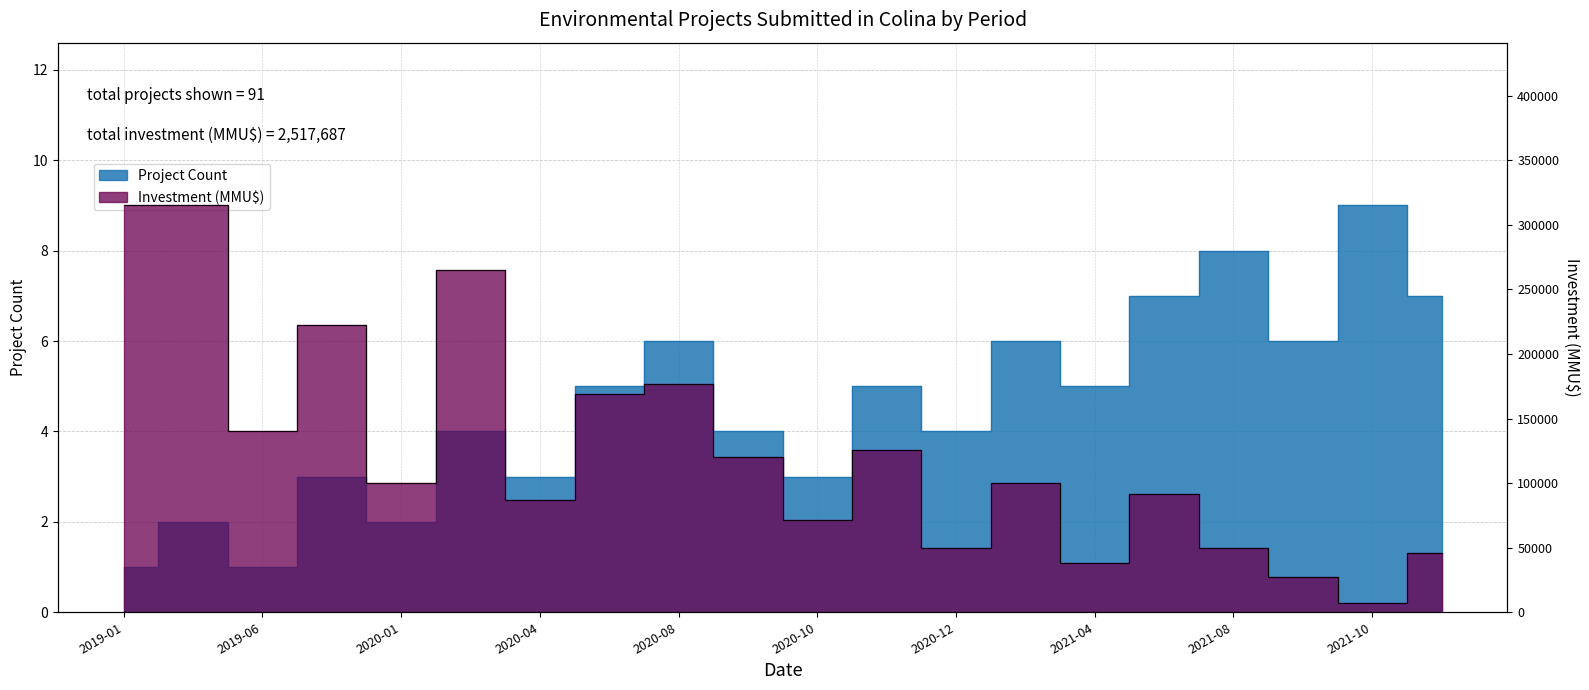

Reading right to left, what are all the values shown in this chart?

Project Count: 2022-01=7	2021-10=9	2021-09=6	2021-08=8	2021-05=7	2021-04=5	2021-01=6	2020-12=4	2020-11=5	2020-10=3	2020-09=4	2020-08=6	2020-05=5	2020-04=3	2020-03=4	2020-01=2	2019-11=3	2019-06=1	2019-05=2	2019-01=1
Investment (MMU$): 2022-01=46216	2021-10=7470	2021-09=27000	2021-08=50000	2021-05=91500	2021-04=38000	2021-01=100000	2020-12=50000	2020-11=126000	2020-10=71500	2020-09=120000	2020-08=177000	2020-05=168656	2020-04=87000	2020-03=265059	2020-01=100000	2019-11=222286	2019-06=140000	2019-05=315000	2019-01=315000